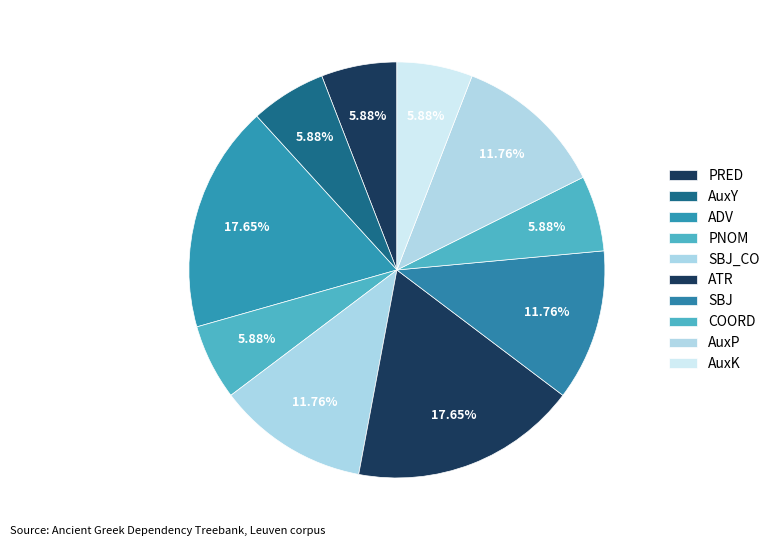

How many slices are in this pie chart?

10